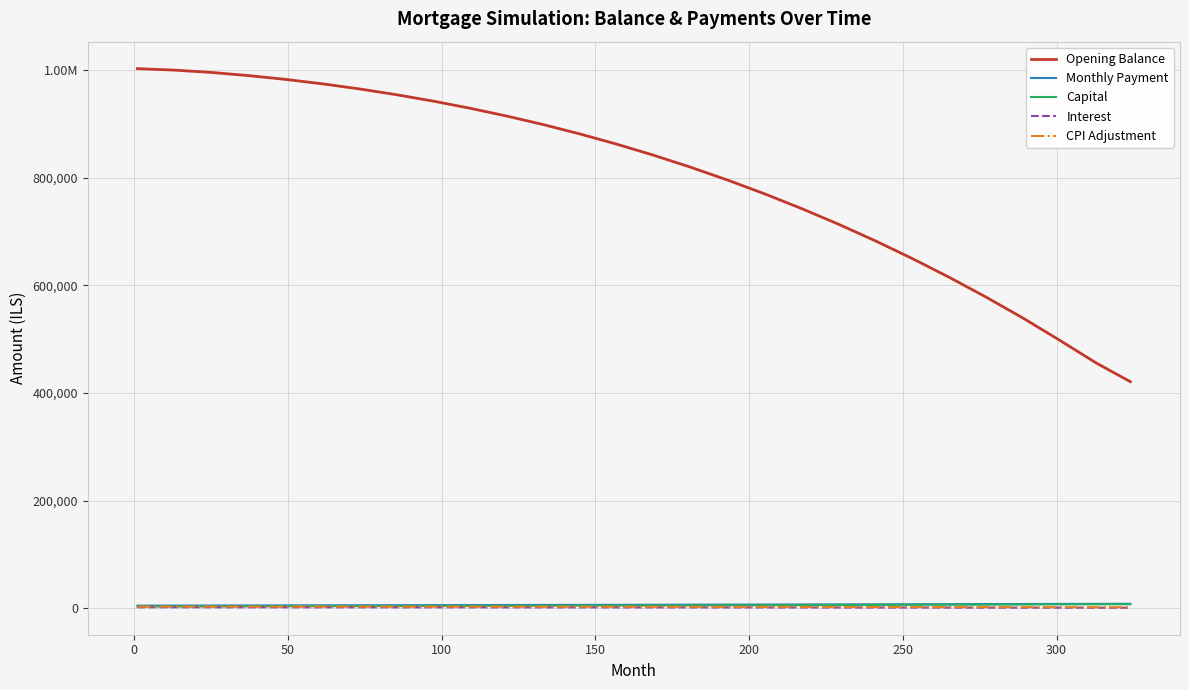

Is this an area chart (filled region under the line)?

No